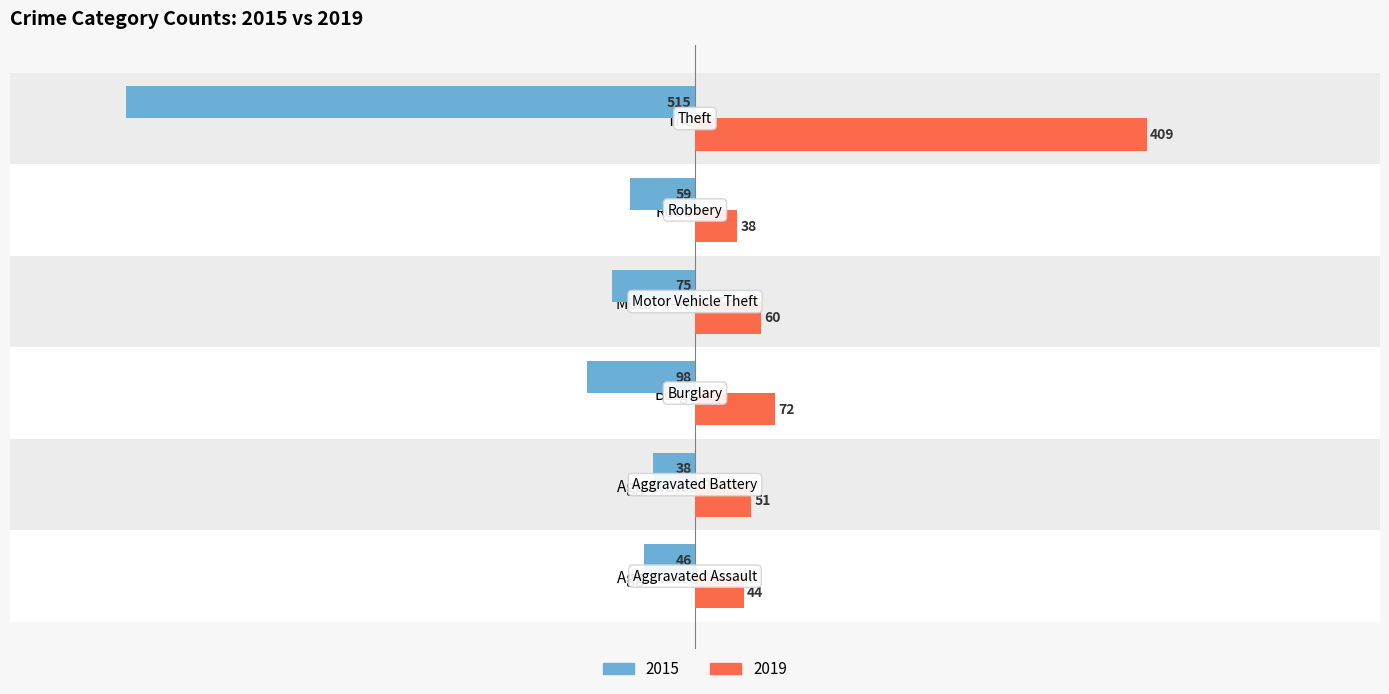

How many series are shown in this chart?

2